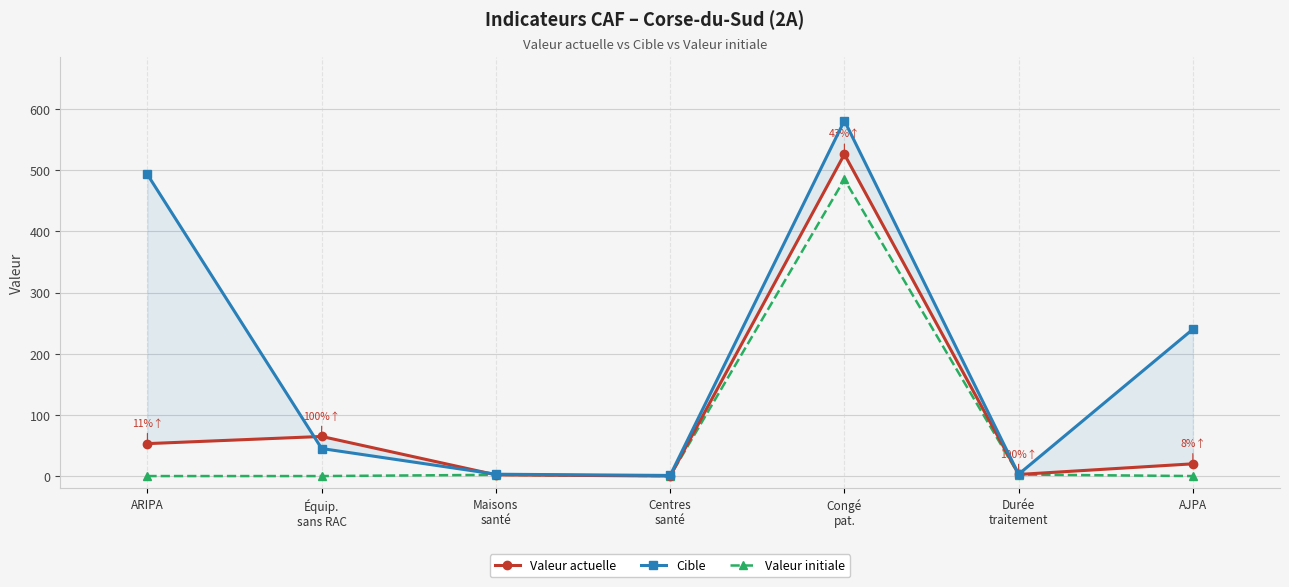

List the series in order of their overall mean, lowest first.

Valeur initiale, Valeur actuelle, Cible